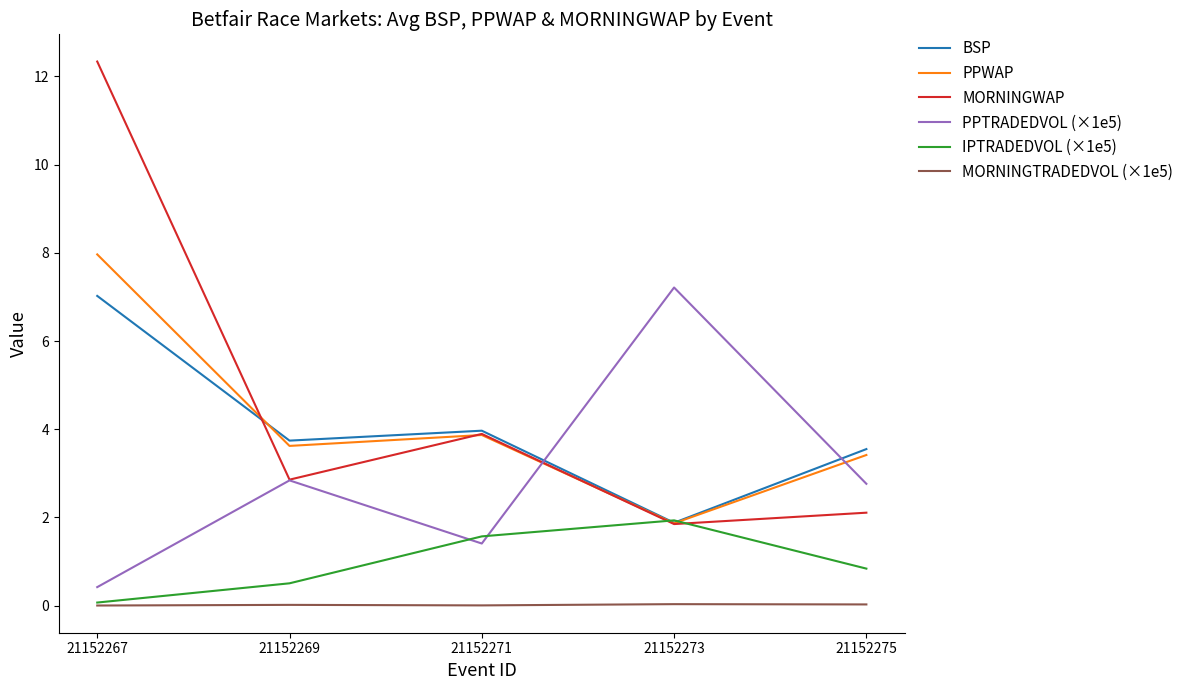

Between which two adjacent categories do BSP and PPTRADEDVOL (×1e5) first intersect?

21152271 and 21152273